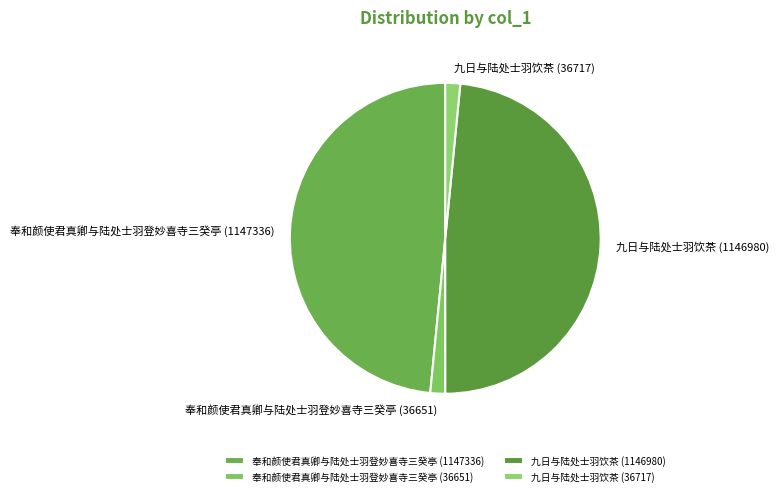

Does any single category account for the majority?

No